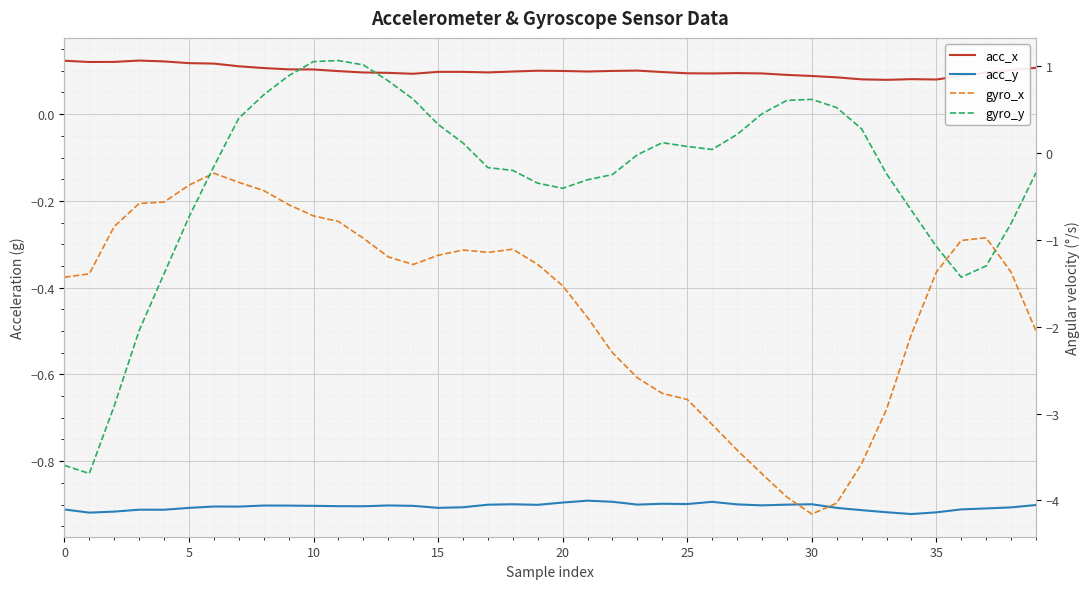

At how many categories does at least one series exceed -1?

40